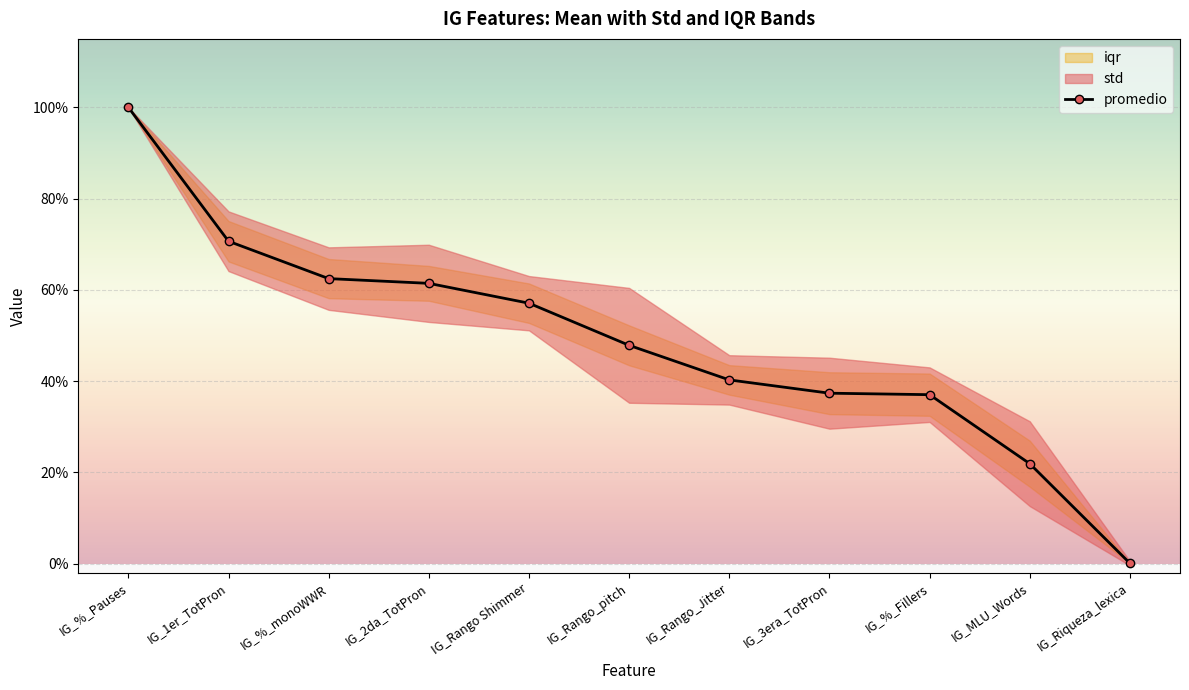

Which category has the highest value across all series?

IG_%_Pauses